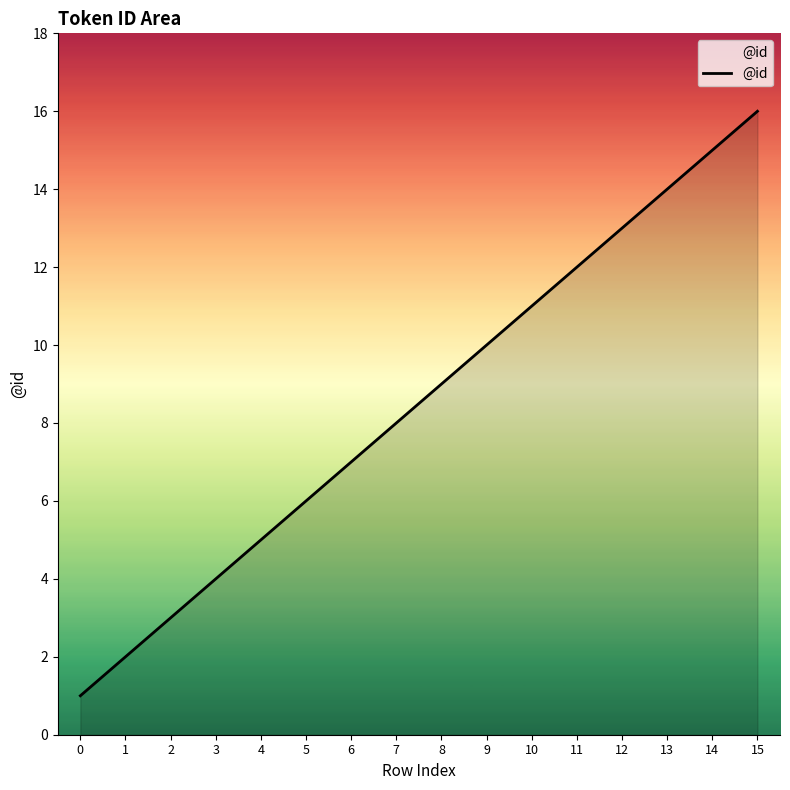

True or false: there are more than 1 points higher than both neighbors.

False